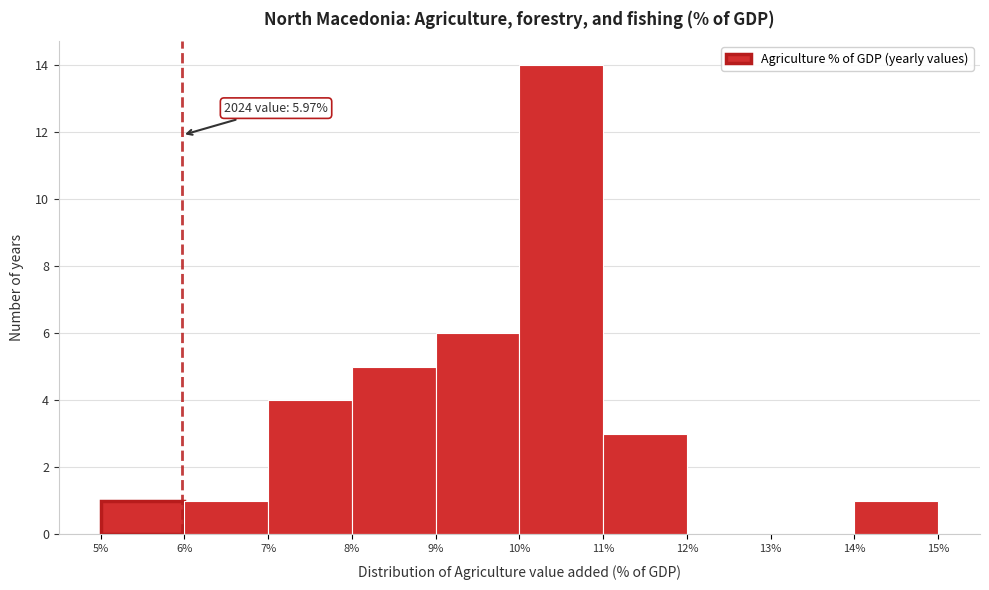

Which range on the x-axis has the tallest bar?

10% to 11%